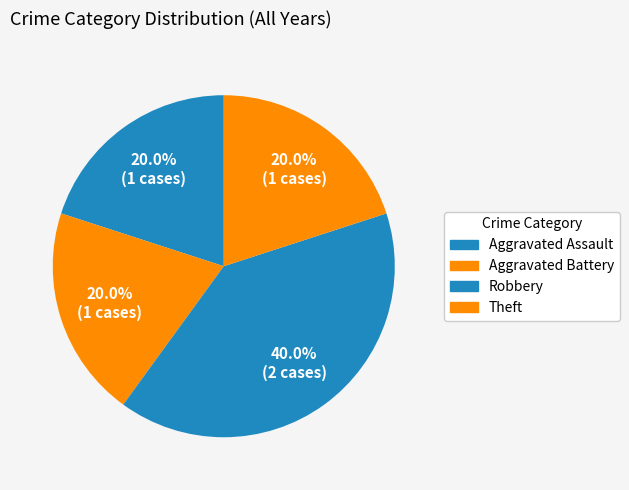

How many segments does this pie chart have?

4